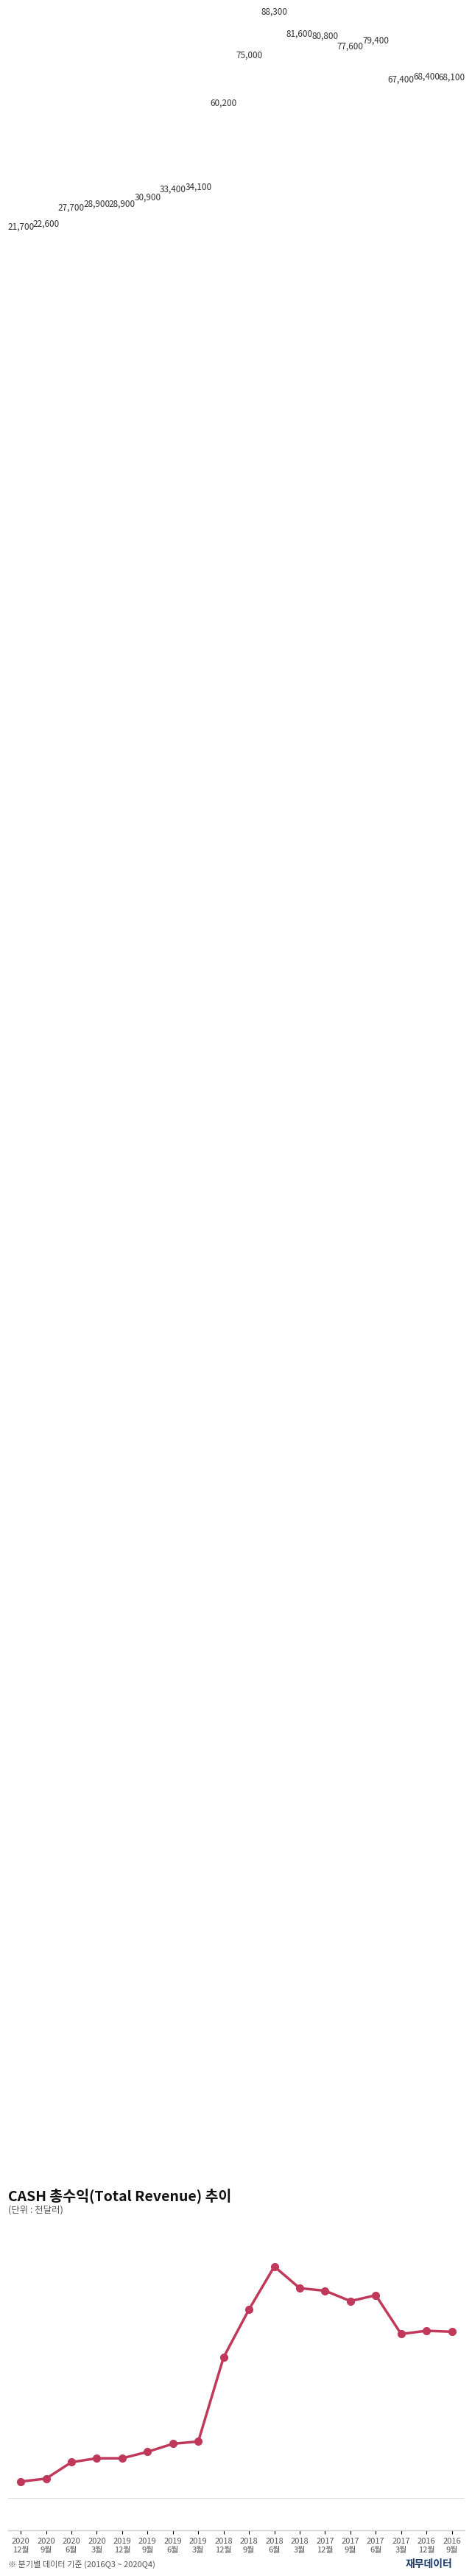

What is the smallest value displayed?

21700